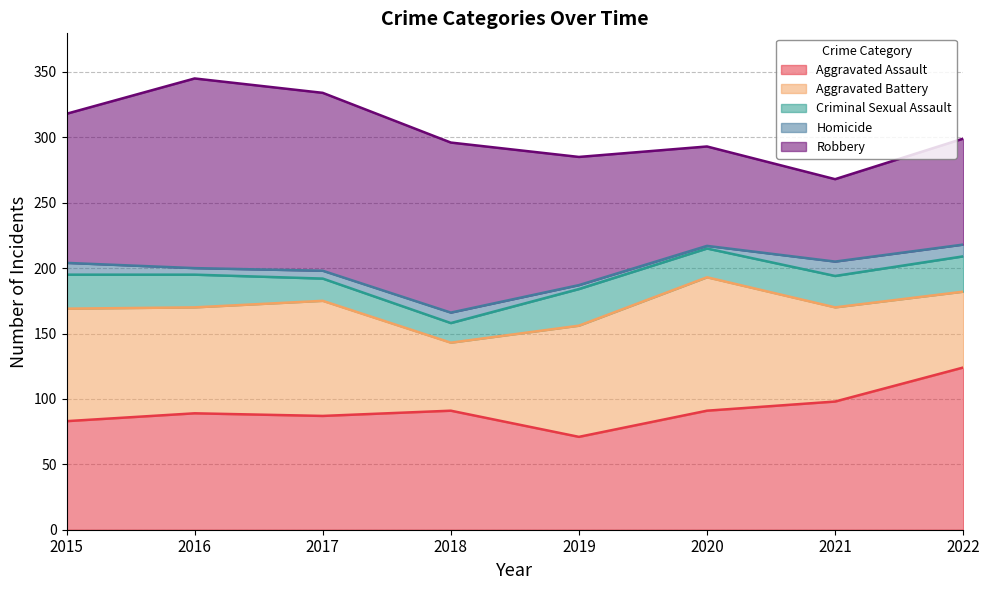

Count the number of categories in the chart.

8